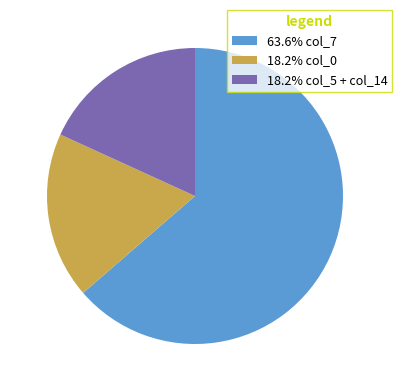

Count the number of slices in the pie.

3